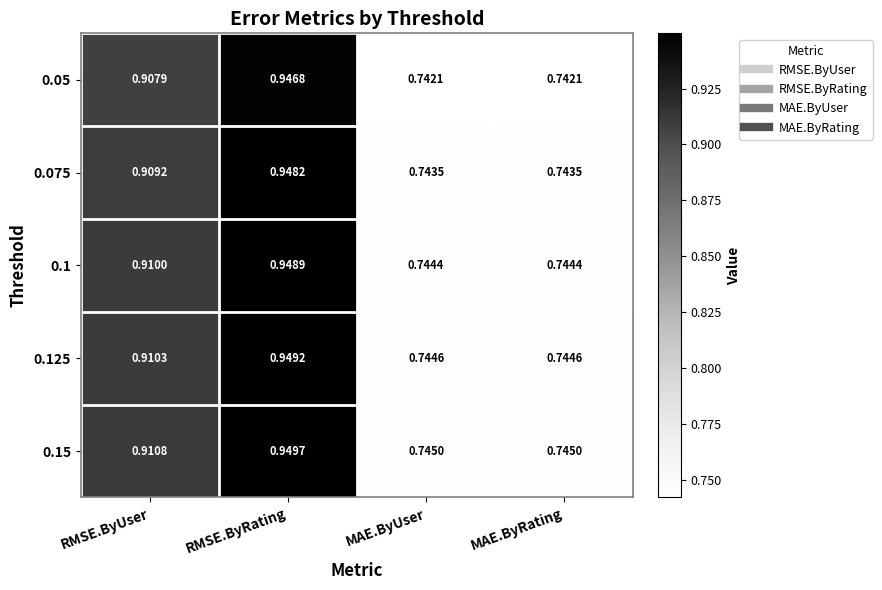

Is the value of 0.075 at RMSE.ByUser greater than the value of 0.15 at RMSE.ByUser?

No